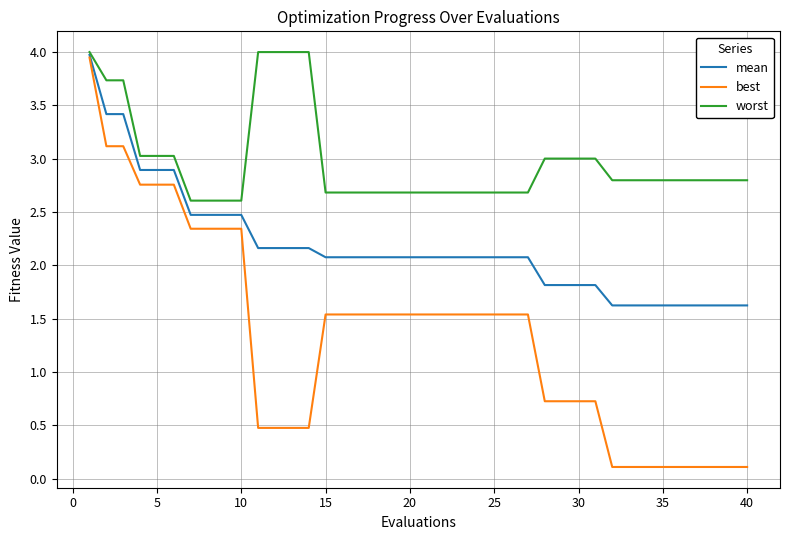

List the series in order of their overall mean, highest first.

worst, mean, best